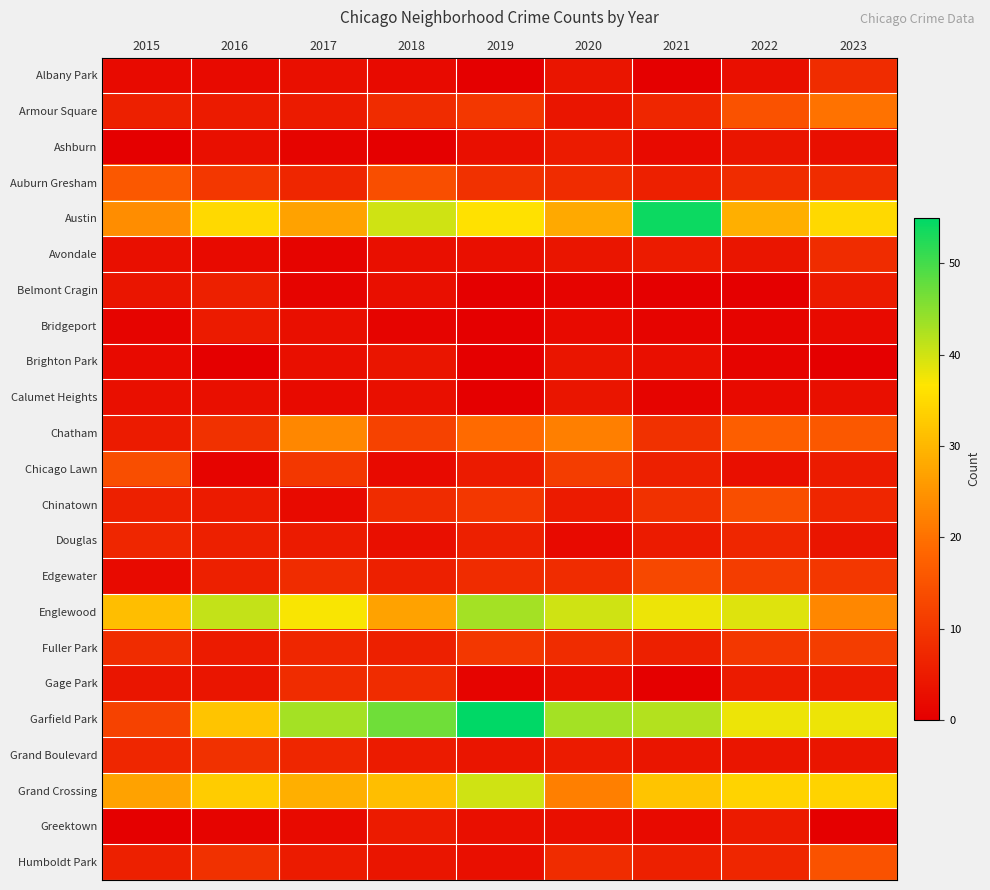

Reading left to right, list all the values displayed in this chart.

Albany Park: 2015=2	2016=2	2017=3	2018=2	2019=0	2020=4	2021=0	2022=3	2023=8
Armour Square: 2015=6	2016=5	2017=5	2018=8	2019=10	2020=4	2021=7	2022=15	2023=20
Ashburn: 2015=0	2016=3	2017=1	2018=0	2019=3	2020=5	2021=2	2022=4	2023=3
Auburn Gresham: 2015=16	2016=10	2017=7	2018=14	2019=9	2020=8	2021=6	2022=8	2023=8
Austin: 2015=24	2016=35	2017=27	2018=40	2019=36	2020=28	2021=54	2022=29	2023=35
Avondale: 2015=3	2016=2	2017=1	2018=3	2019=3	2020=4	2021=5	2022=4	2023=8
Belmont Cragin: 2015=4	2016=6	2017=1	2018=3	2019=0	2020=1	2021=0	2022=0	2023=5
Bridgeport: 2015=1	2016=5	2017=3	2018=1	2019=0	2020=2	2021=1	2022=1	2023=2
Brighton Park: 2015=2	2016=0	2017=3	2018=4	2019=0	2020=4	2021=3	2022=1	2023=0
Calumet Heights: 2015=3	2016=3	2017=2	2018=3	2019=0	2020=4	2021=1	2022=2	2023=3
Chatham: 2015=5	2016=9	2017=23	2018=12	2019=19	2020=22	2021=9	2022=17	2023=16
Chicago Lawn: 2015=14	2016=1	2017=10	2018=2	2019=5	2020=11	2021=6	2022=3	2023=5
Chinatown: 2015=6	2016=5	2017=2	2018=8	2019=10	2020=5	2021=9	2022=14	2023=7
Douglas: 2015=7	2016=6	2017=5	2018=3	2019=6	2020=2	2021=5	2022=7	2023=4
Edgewater: 2015=2	2016=6	2017=8	2018=6	2019=8	2020=8	2021=13	2022=11	2023=10
Englewood: 2015=31	2016=41	2017=37	2018=27	2019=43	2020=40	2021=38	2022=39	2023=23
Fuller Park: 2015=8	2016=5	2017=7	2018=6	2019=10	2020=8	2021=6	2022=10	2023=11
Gage Park: 2015=4	2016=4	2017=8	2018=8	2019=1	2020=3	2021=0	2022=5	2023=5
Garfield Park: 2015=12	2016=32	2017=43	2018=47	2019=55	2020=43	2021=42	2022=38	2023=38
Grand Boulevard: 2015=7	2016=9	2017=7	2018=5	2019=4	2020=5	2021=4	2022=4	2023=4
Grand Crossing: 2015=27	2016=33	2017=29	2018=31	2019=40	2020=22	2021=32	2022=34	2023=34
Greektown: 2015=0	2016=1	2017=2	2018=5	2019=3	2020=3	2021=2	2022=5	2023=0
Humboldt Park: 2015=6	2016=9	2017=5	2018=4	2019=3	2020=8	2021=6	2022=7	2023=15